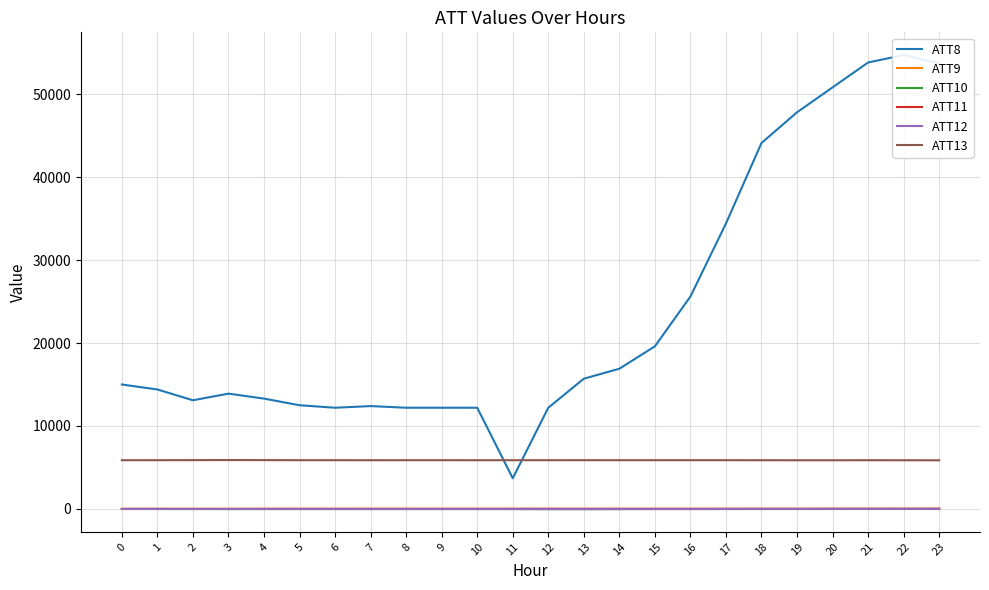

What is the spread (max minus min) of values at 7?

12406.3